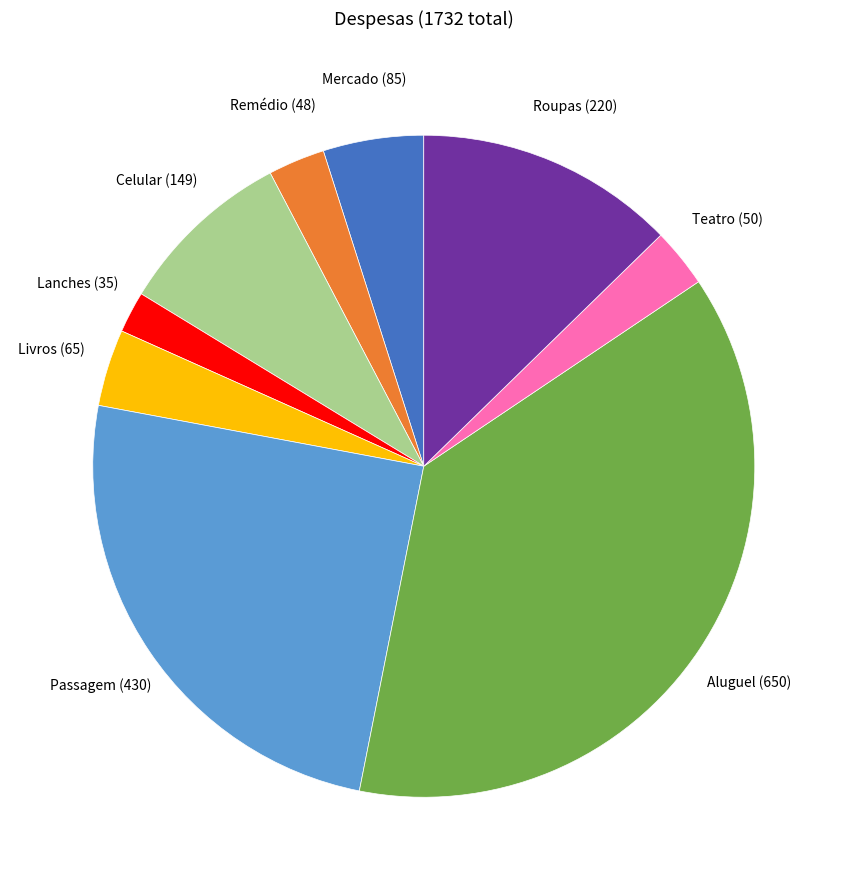

Is there a majority slice in this chart?

No